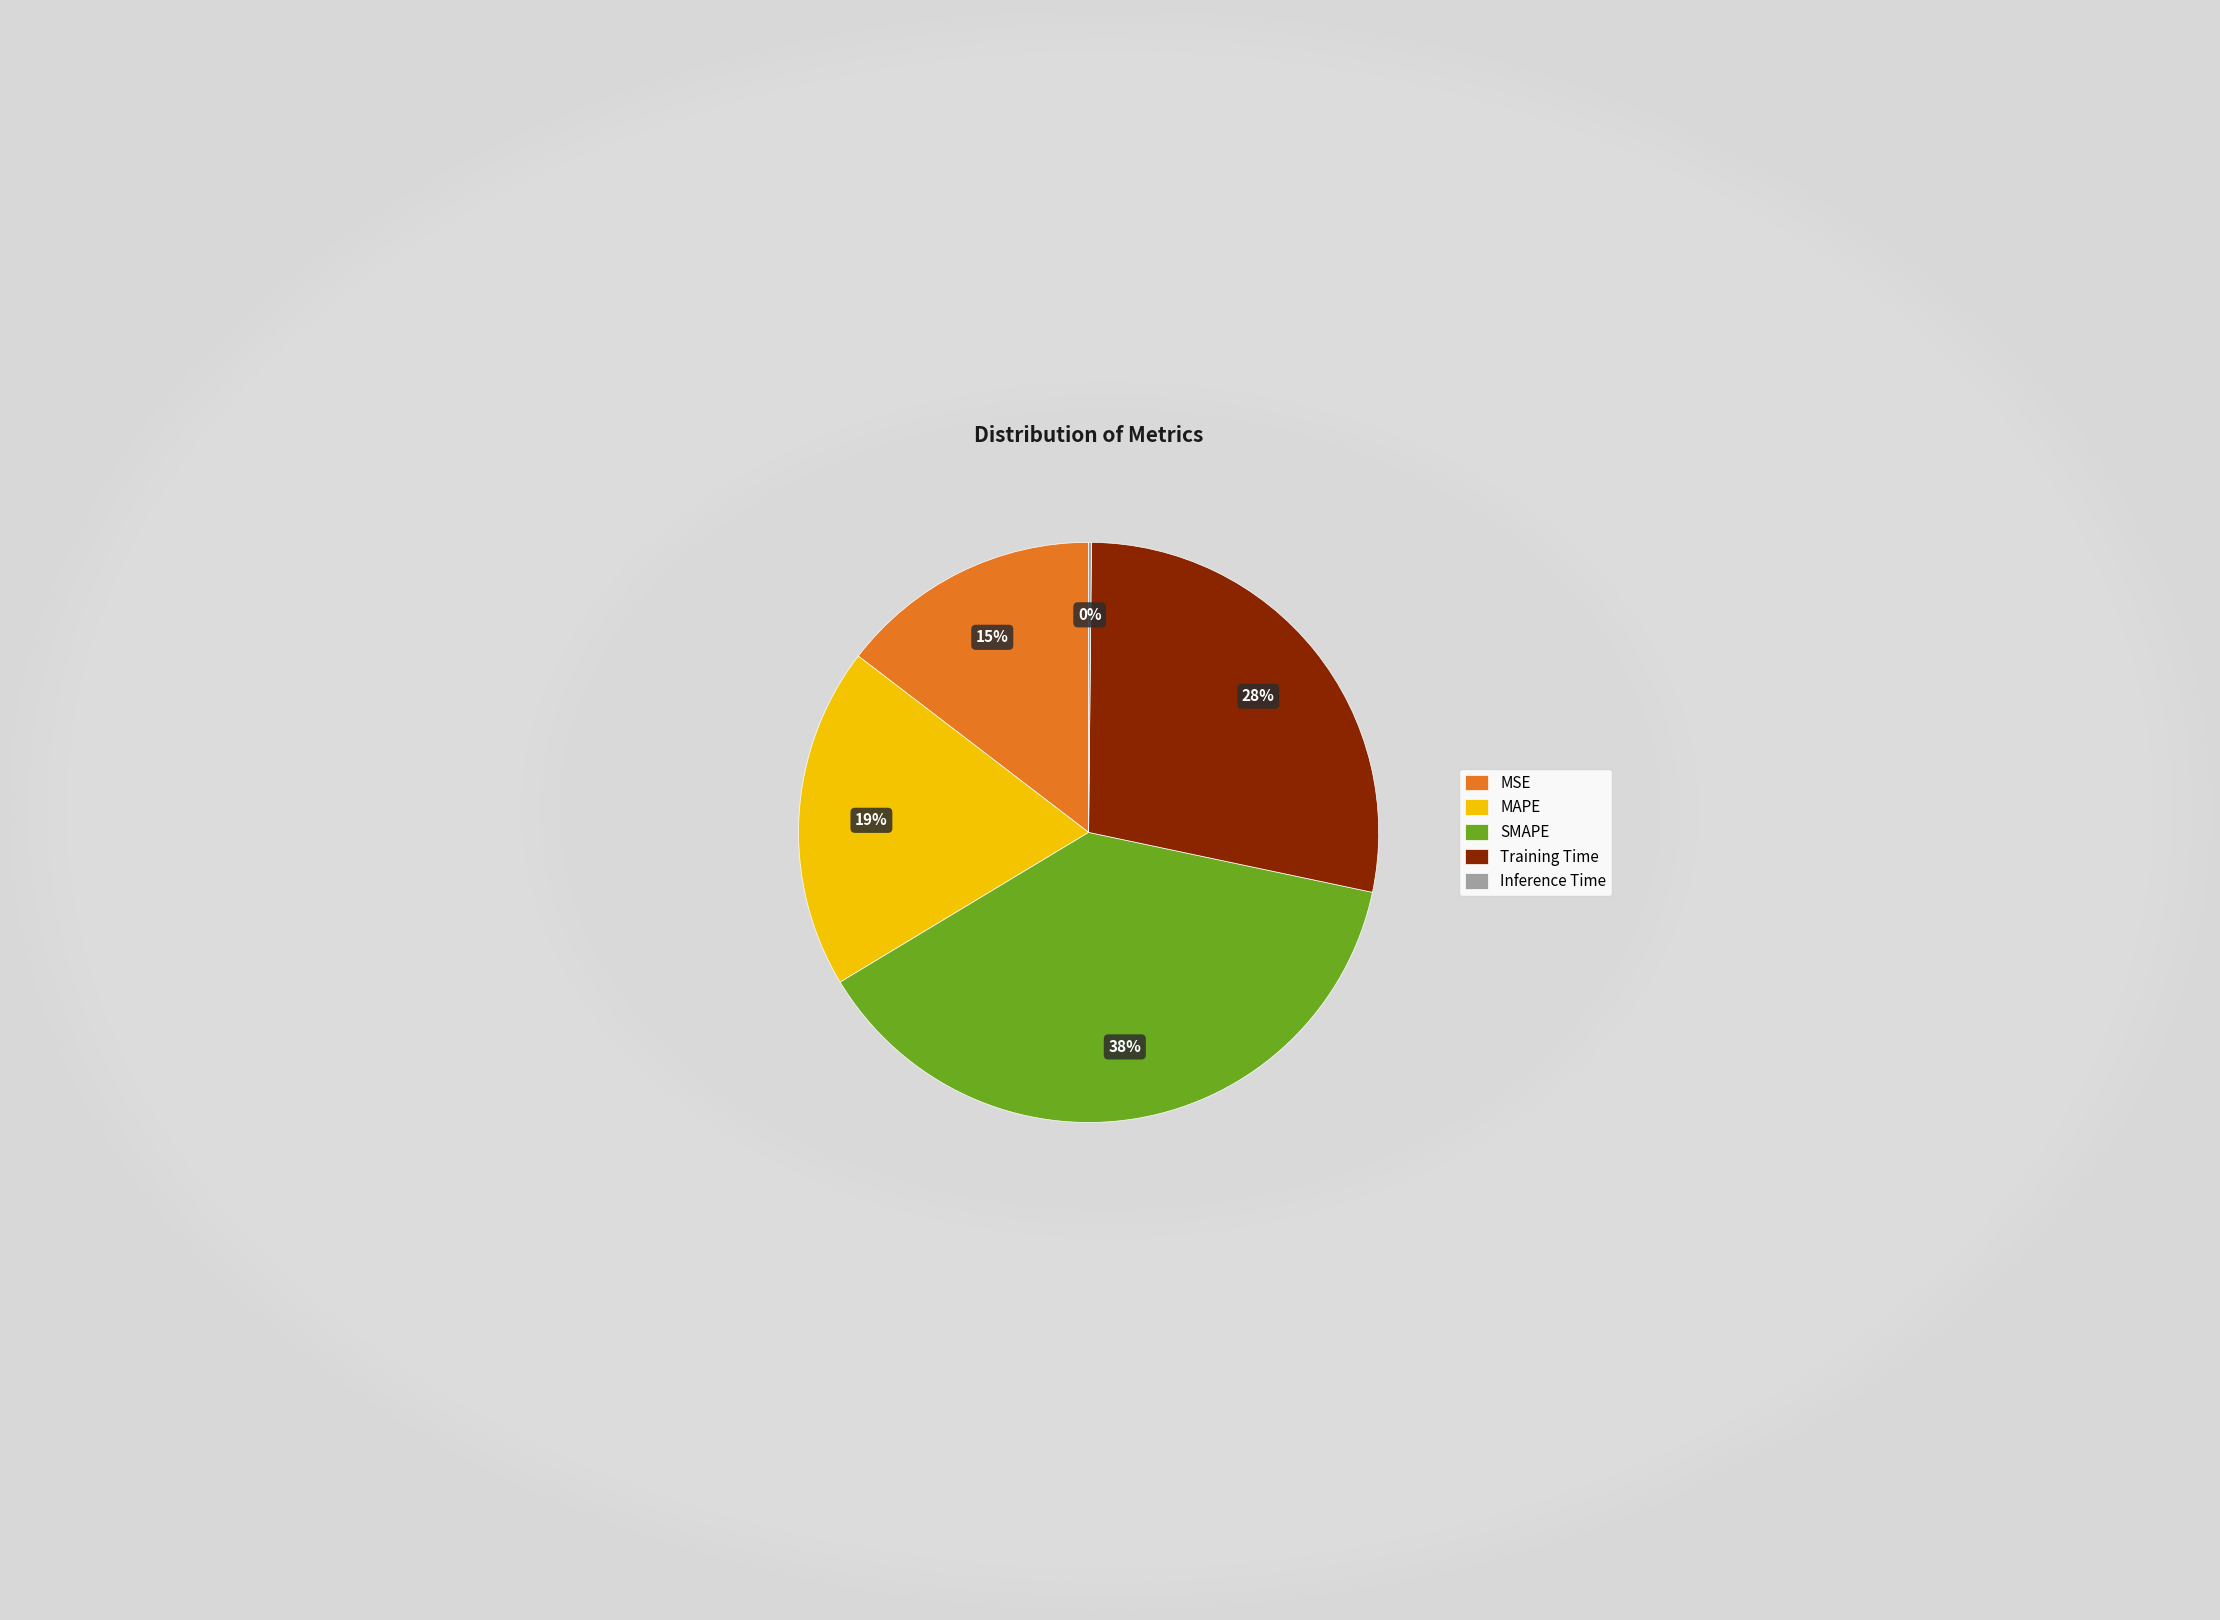

Approximately how many times larger is the value at MSE compared to MAPE?

0.8